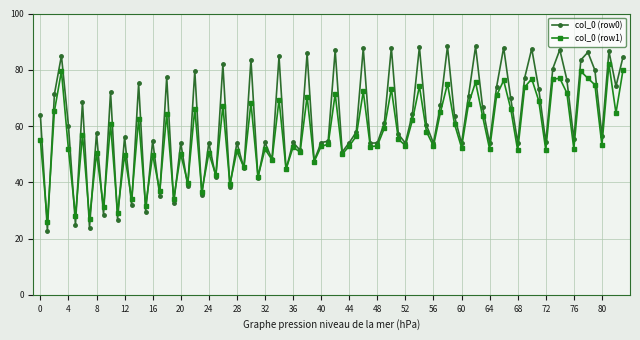

Rank the series by their maximum value, from lowest to highest.

col_0 (row1), col_0 (row0)